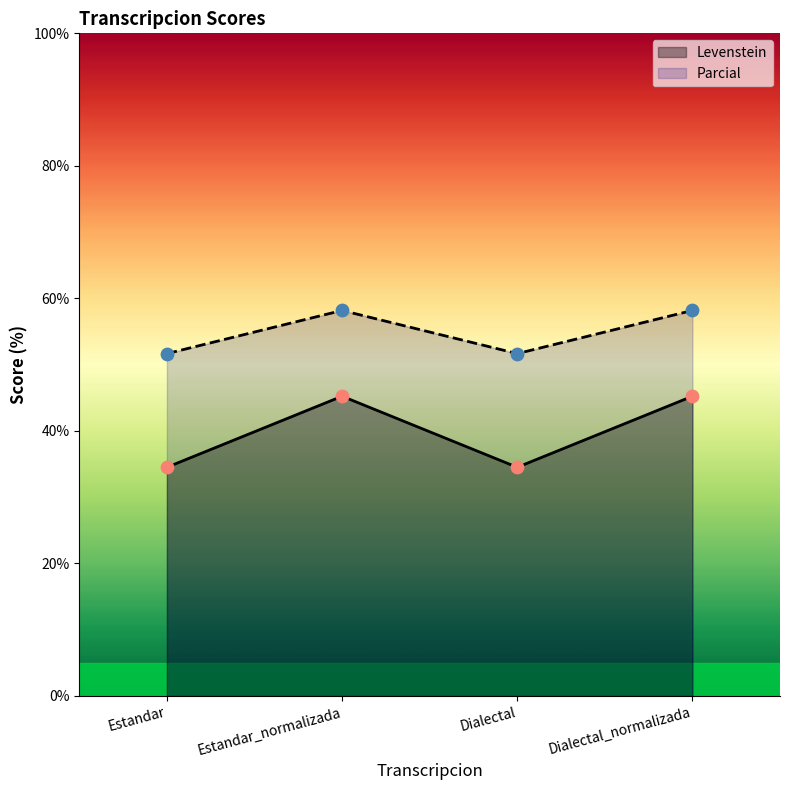

What are all the series names shown in the legend?

Levenstein, Parcial